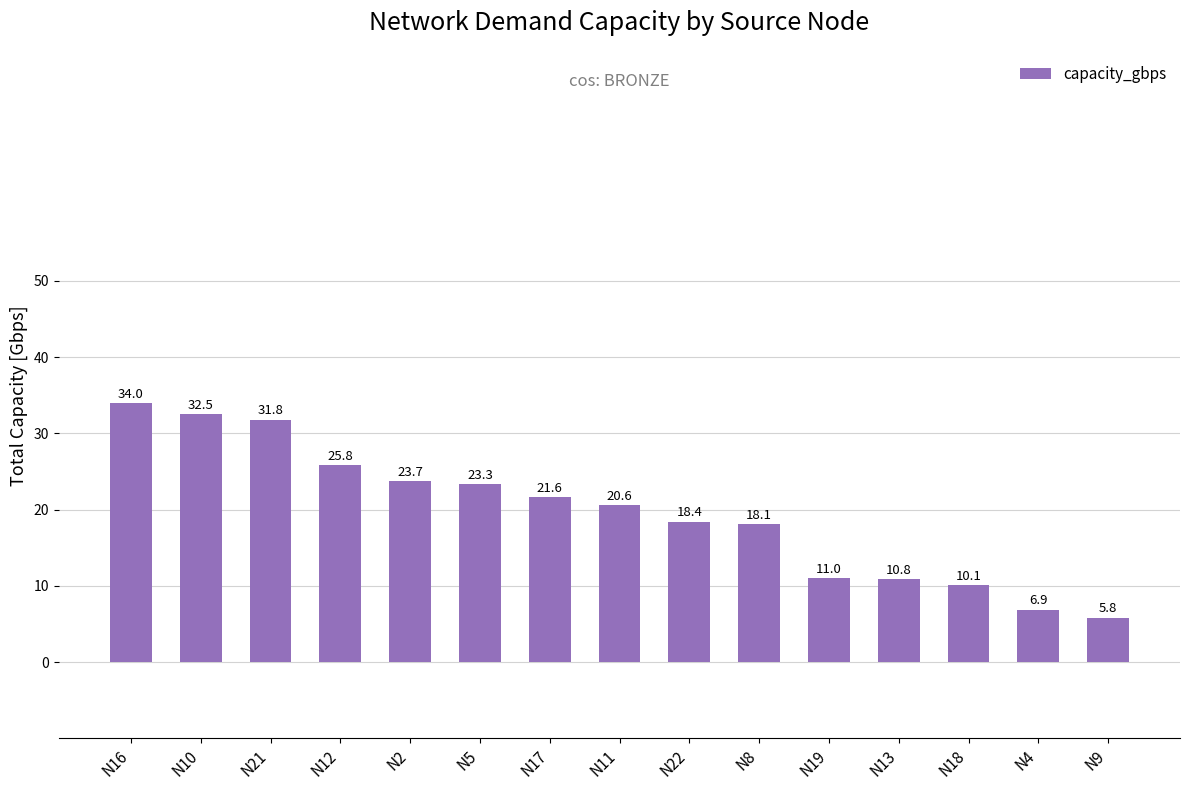

What is the sum of all values?

294.6